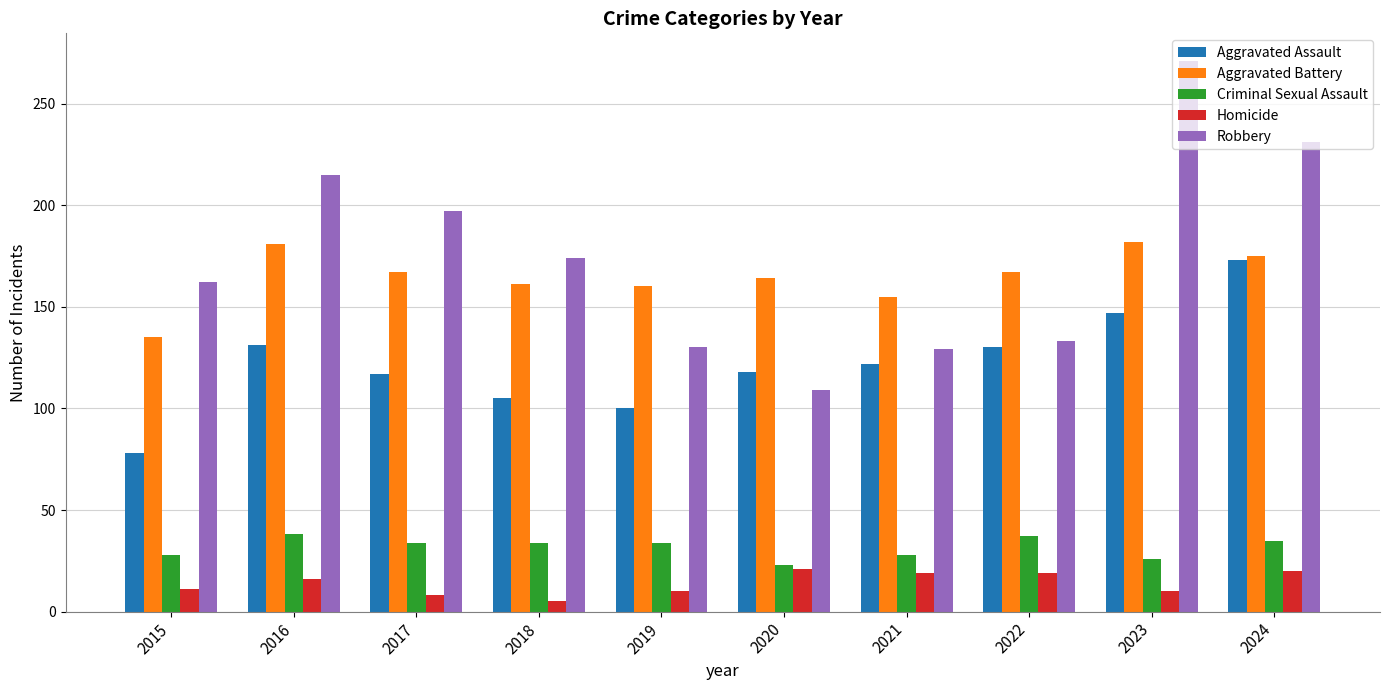

Which series has the largest range (max minus min)?

Robbery